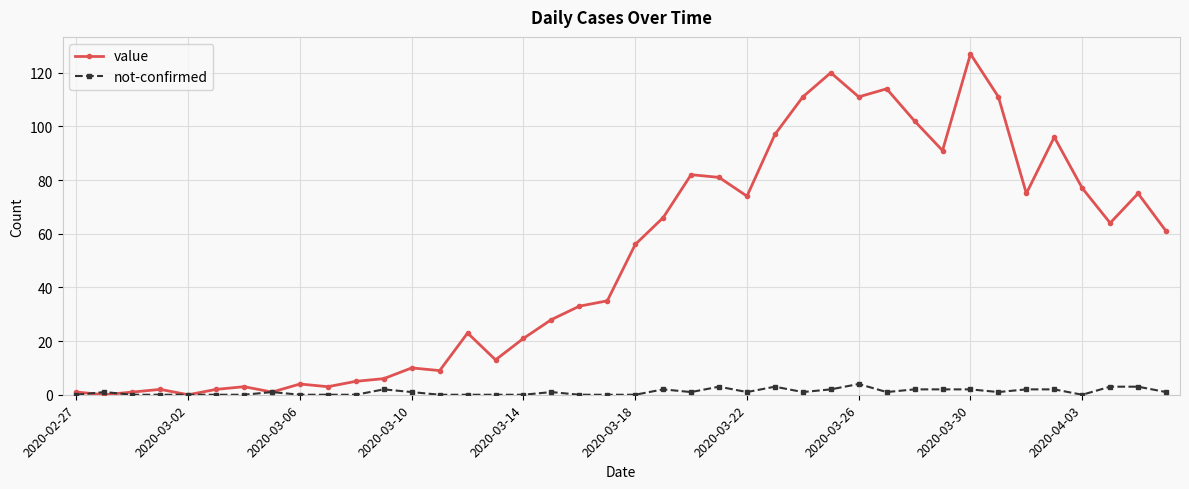

List the series in order of their peak value, lowest first.

not-confirmed, value